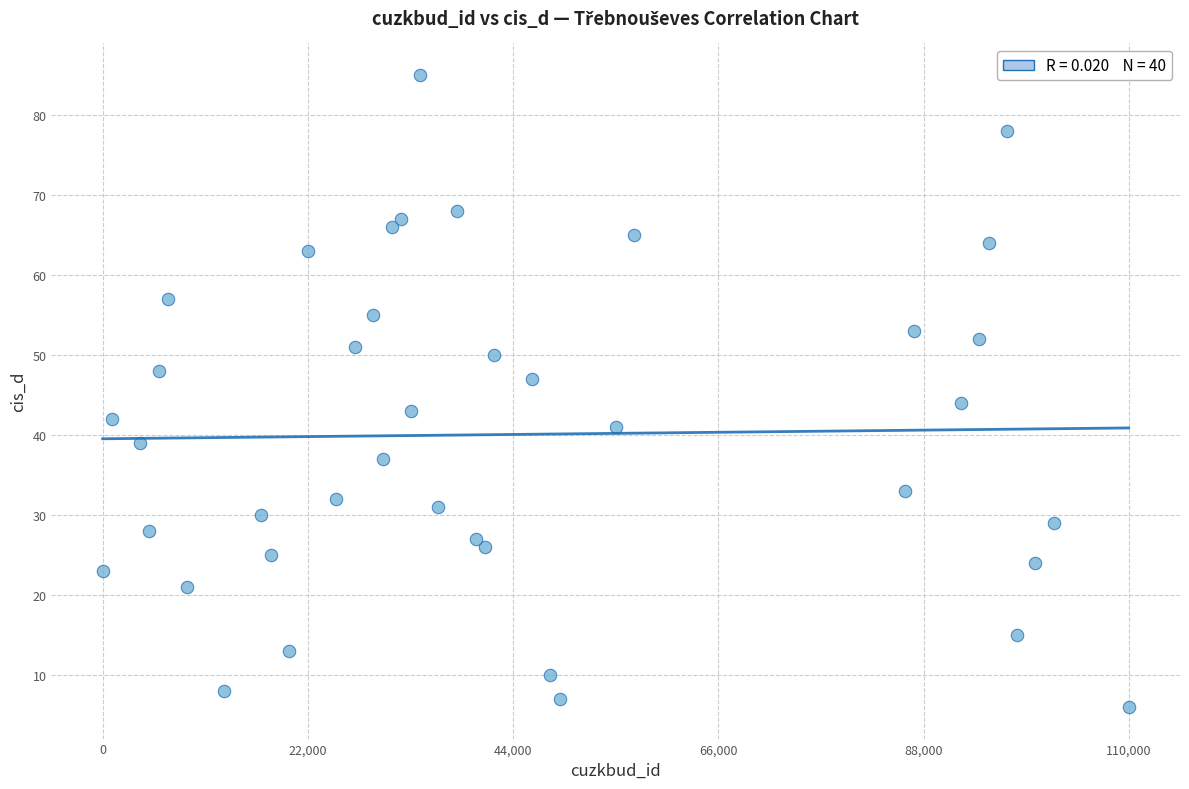

What is the range of X values (max minus min)?

110000